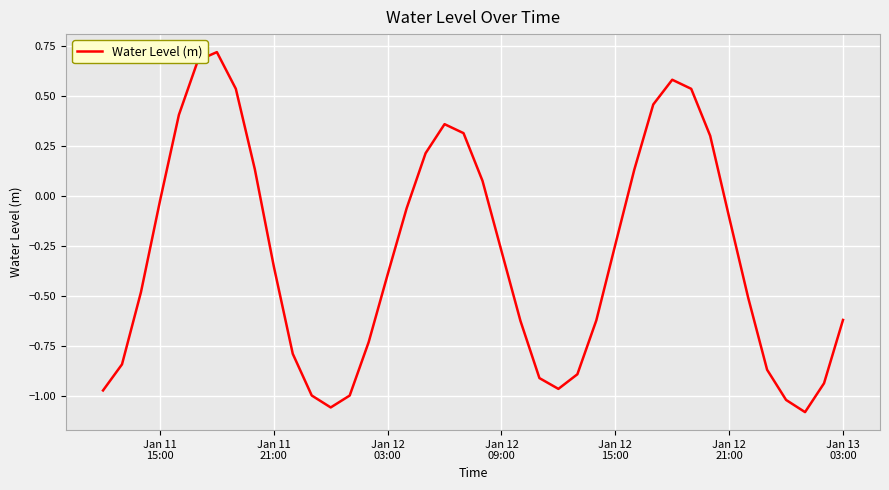

What is the difference between the maximum and minimum values?

1.8